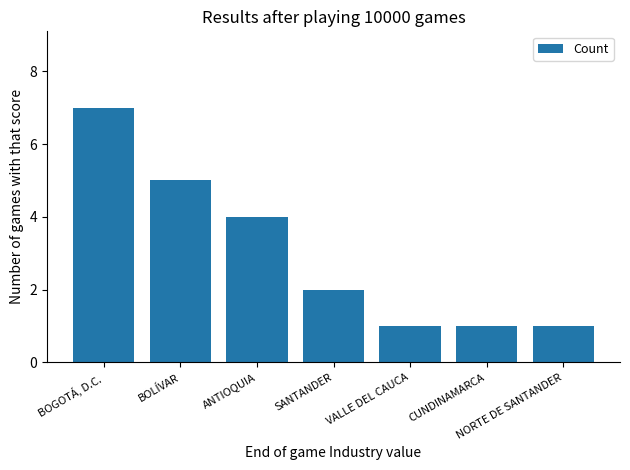

Is it true that the value at BOLÍVAR is 5?

True